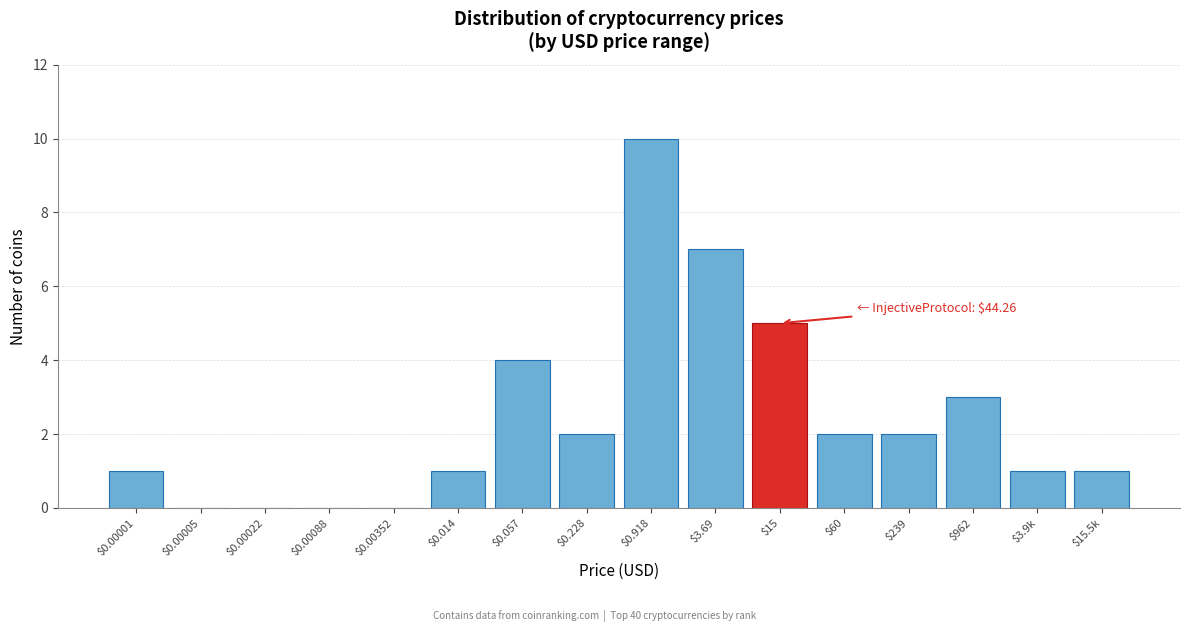

The value at $3.9k is 0. True or false?

False